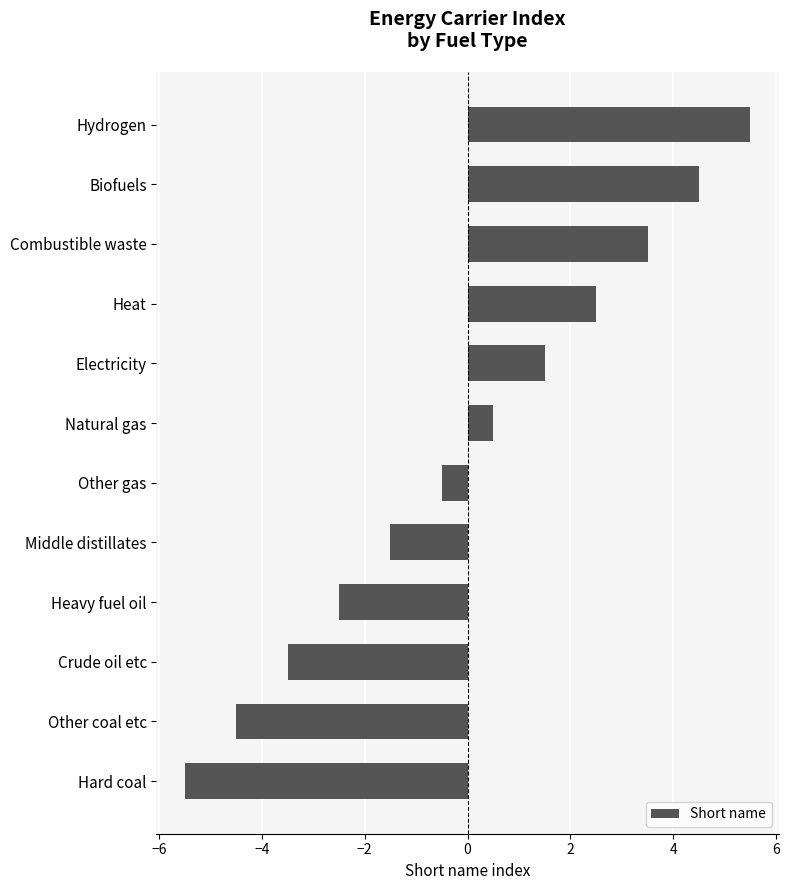

Rank the categories by value from highest to lowest.

Hydrogen, Biofuels, Combustible waste, Heat, Electricity, Natural gas, Other gas, Middle distillates, Heavy fuel oil, Crude oil etc, Other coal etc, Hard coal